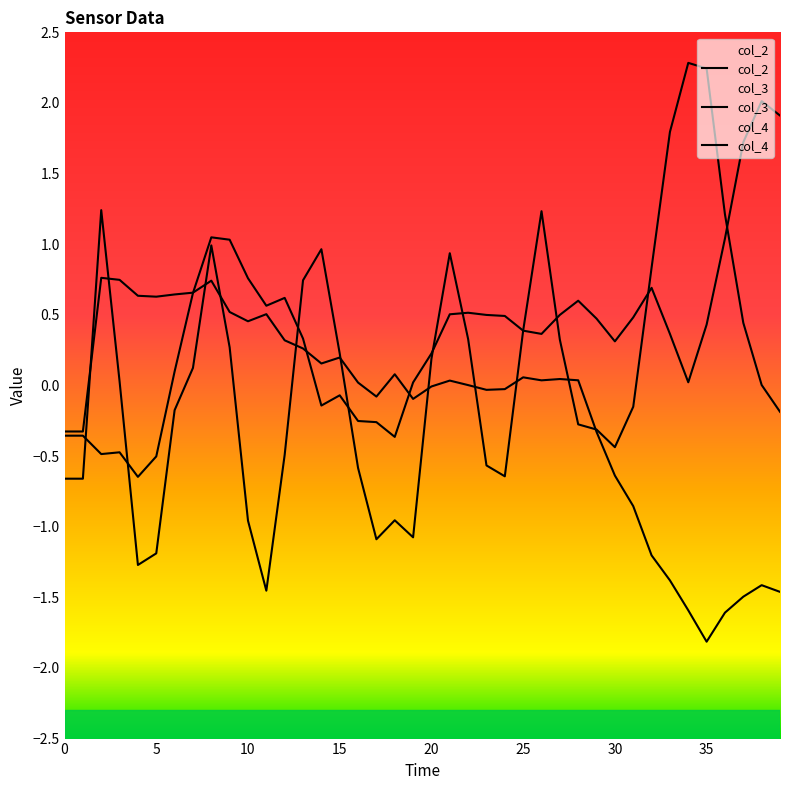

What is the average value of the col_4 series?

0.1